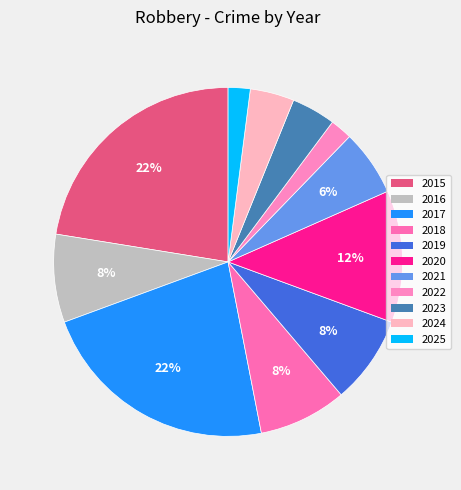

How many segments does this pie chart have?

11